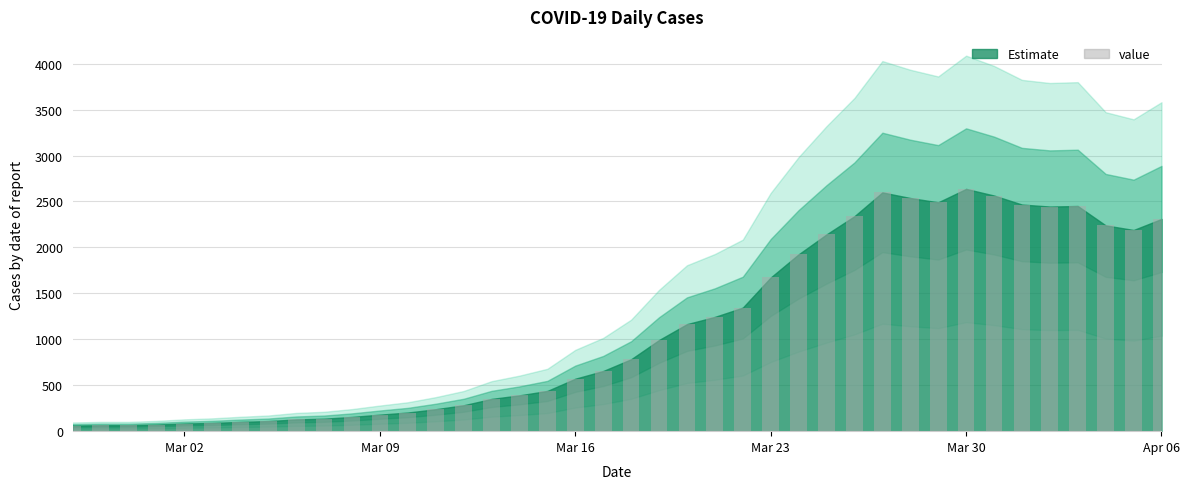

What is the maximum value shown in the chart?

2637